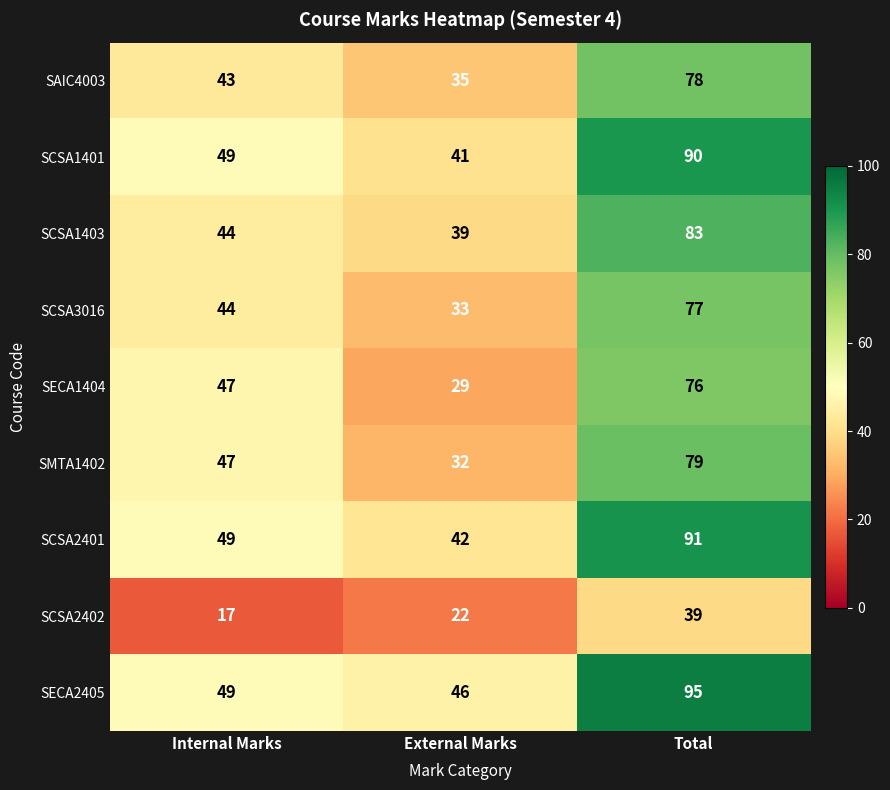

At which category does the chart reach its peak across all series?

Total